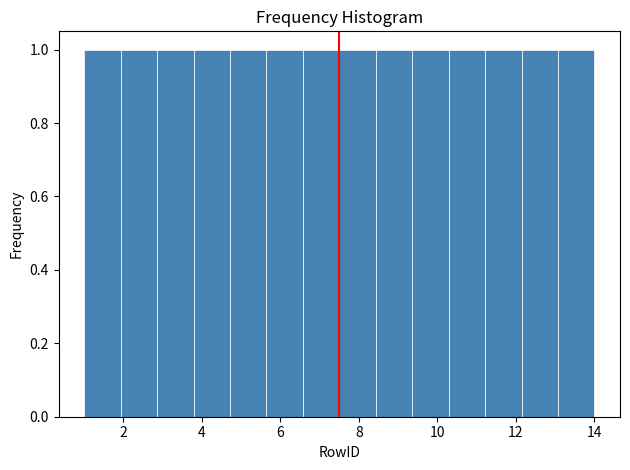

Reading left to right, list every bar in this chart as the range it spans on the x-axis followed by its height. Neither the bar edges nor the heights are printed on the chart, so give them approximately, as read against the axes.

1.0 to 2.0: 1
2.0 to 2.8: 1
2.8 to 3.8: 1
3.8 to 4.8: 1
4.8 to 5.6: 1
5.6 to 6.6: 1
6.6 to 7.6: 1
7.6 to 8.4: 1
8.4 to 9.4: 1
9.4 to 10.2: 1
10.2 to 11.2: 1
11.2 to 12.2: 1
12.2 to 13.0: 1
13.0 to 14.0: 1